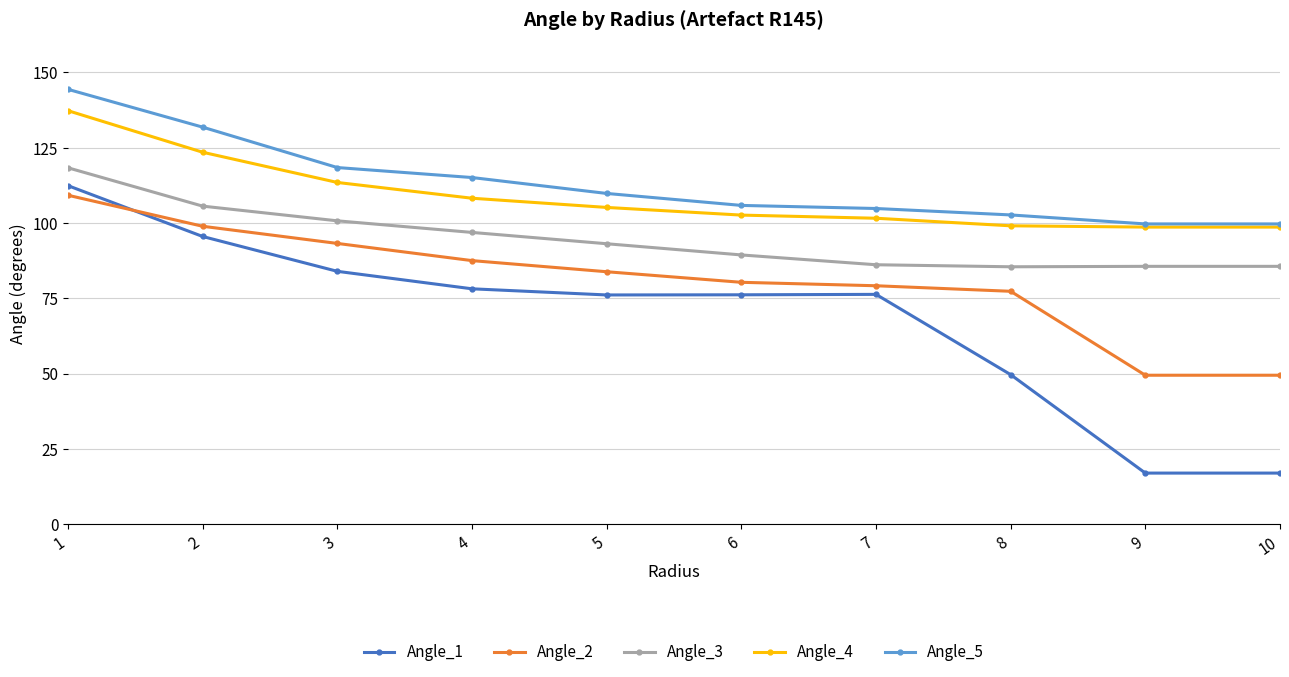

Rank the series at 1 from lowest to highest value.

Angle_2, Angle_1, Angle_3, Angle_4, Angle_5